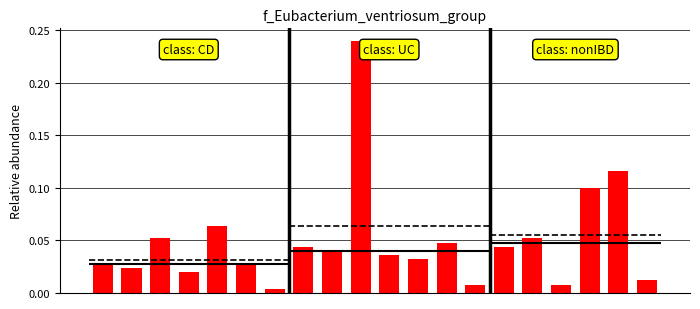

How many bars are there in total?

20